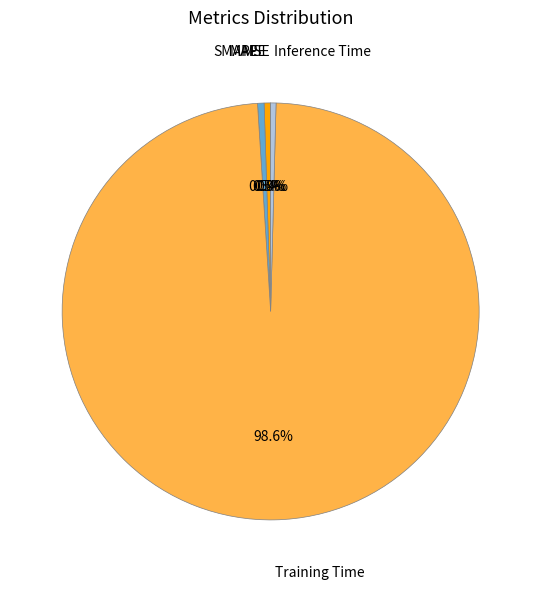

Does any single category account for the majority?

Yes